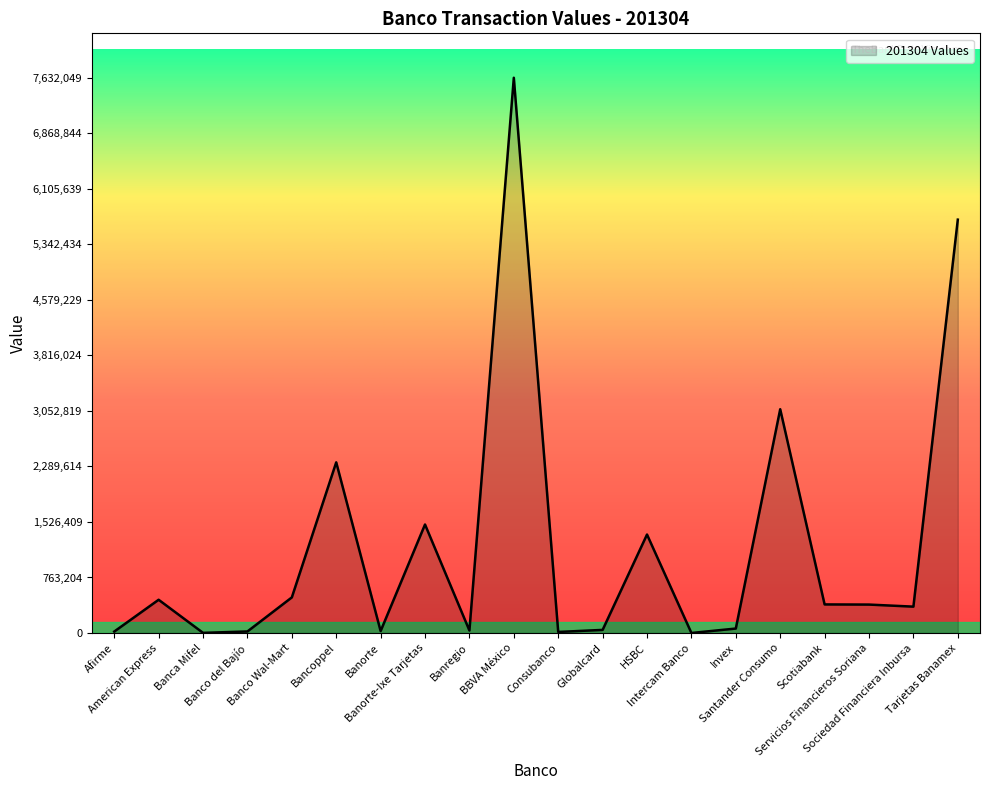

What is the maximum value shown in the chart?

7632049